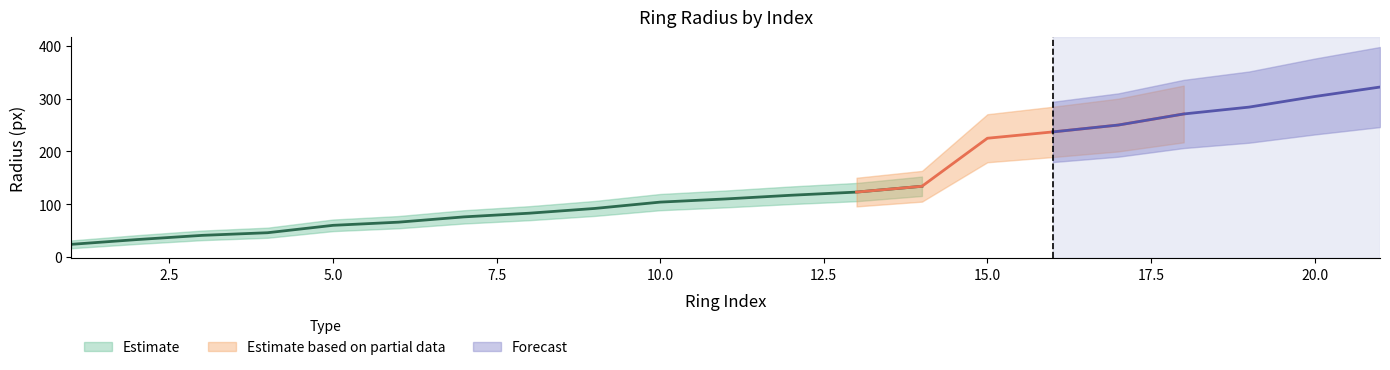

The chart shows a value of 225 at 15. True or false?

True